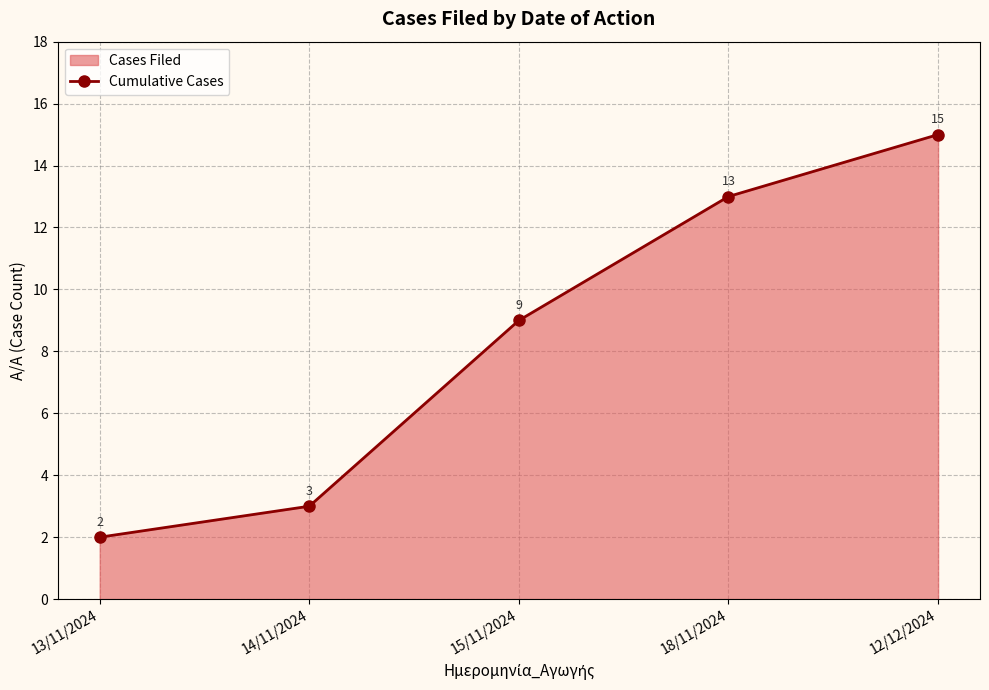

True or false: there are more than 1 points higher than both neighbors.

False